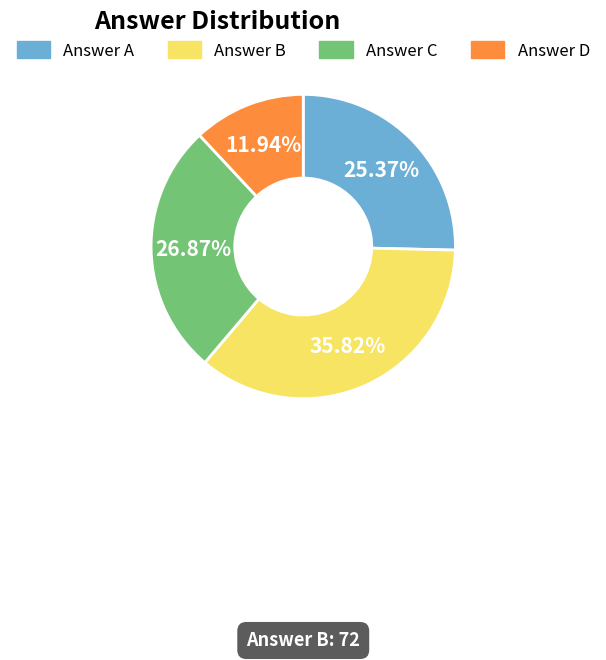

Is there any slice that represents more than half of the pie?

No